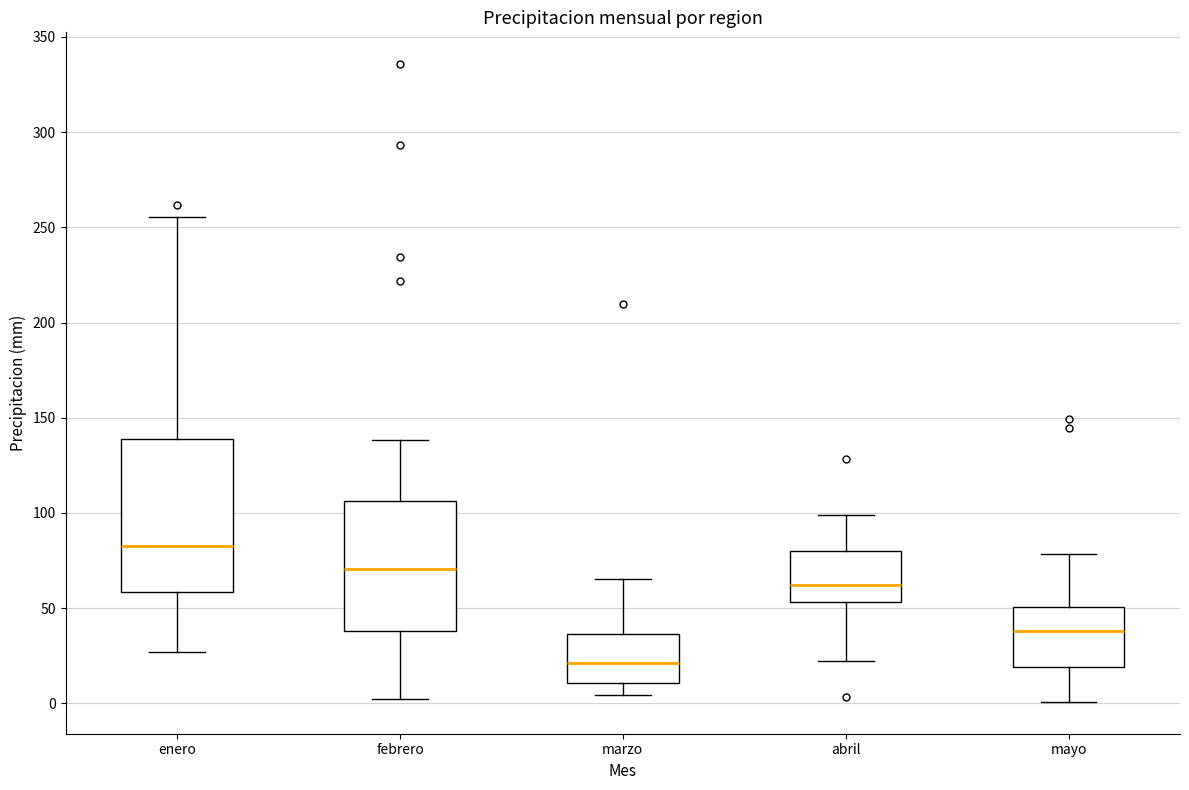

Reading left to right, read every box against the y-axis: the position of its median line, the range the box covers, and the ends of its whiskers. The values are not printed on the chart, so give them approximately, as read against the axis.

enero: median 85, box 60 to 140, whiskers 25 to 255
febrero: median 70, box 40 to 105, whiskers 0 to 140
marzo: median 20, box 10 to 35, whiskers 5 to 65
abril: median 60, box 55 to 80, whiskers 20 to 100
mayo: median 40, box 20 to 50, whiskers 0 to 80